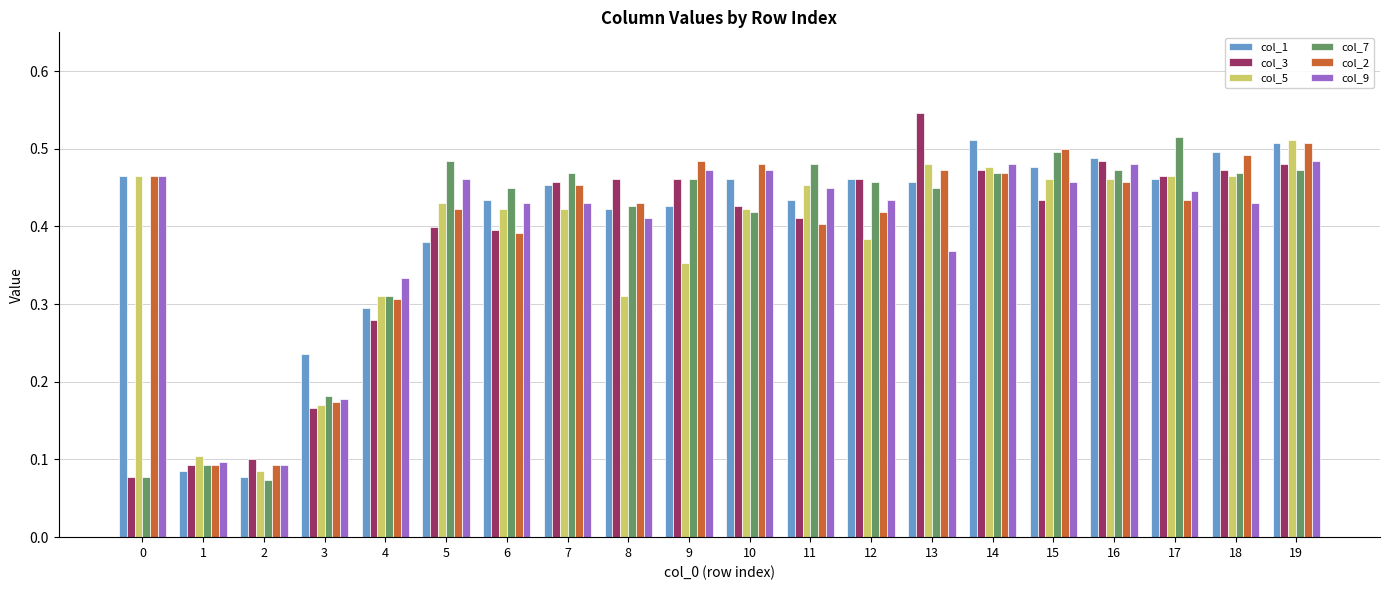

Is the value of col_7 at 5 greater than the value of col_9 at 8?

Yes